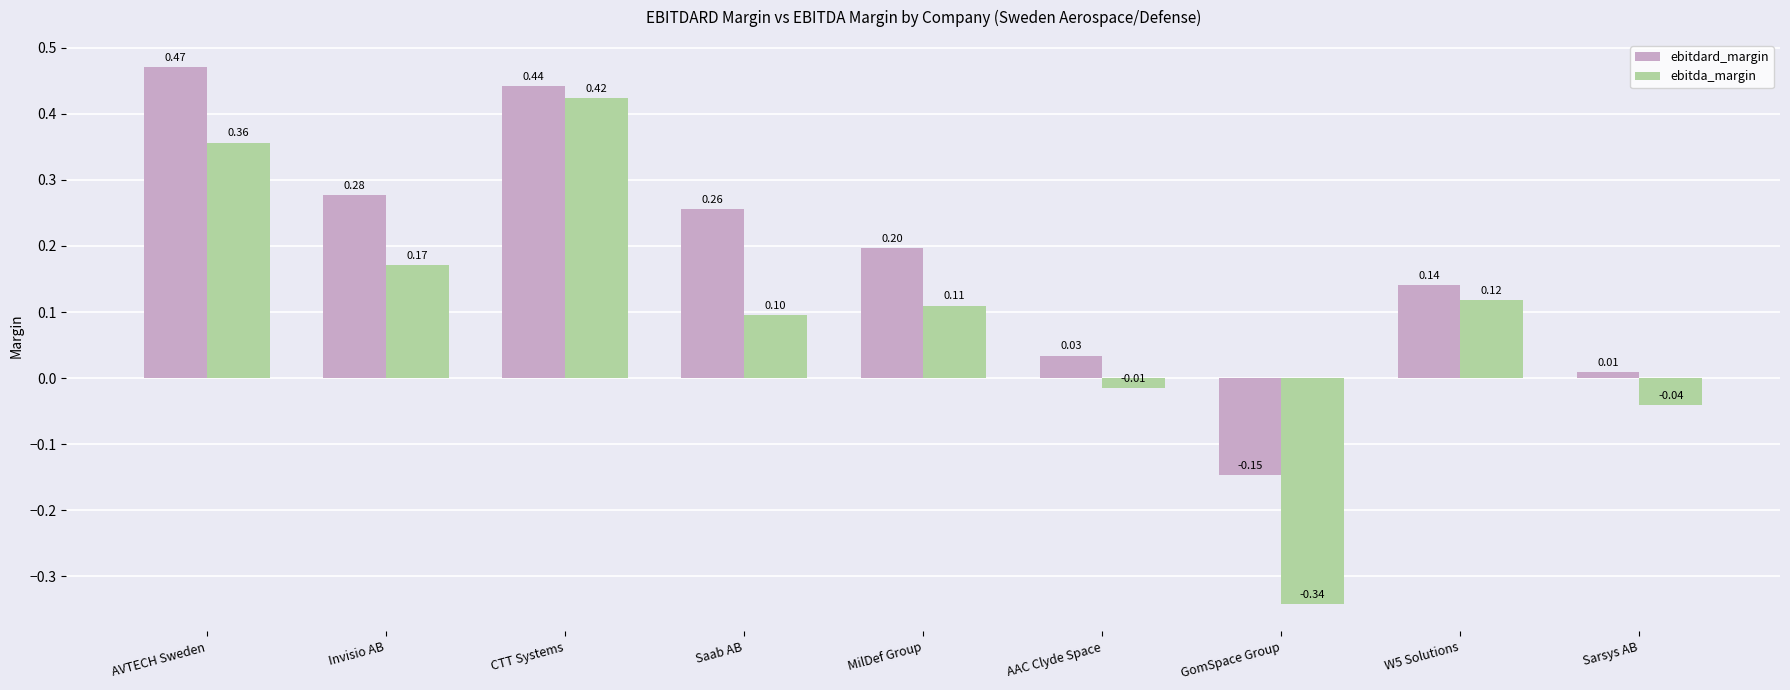

At which label does ebitda_margin reach its minimum?

GomSpace Group